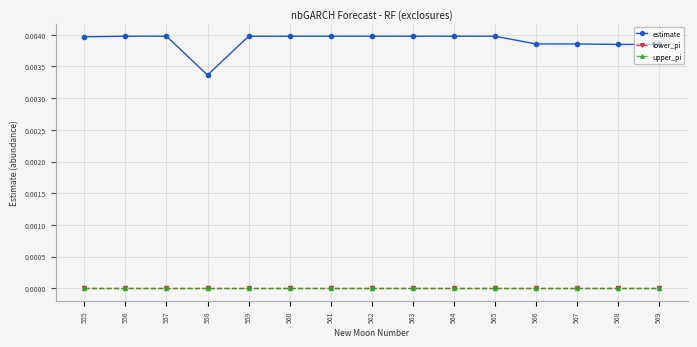

Which category has the highest value in the upper_pi series?

555